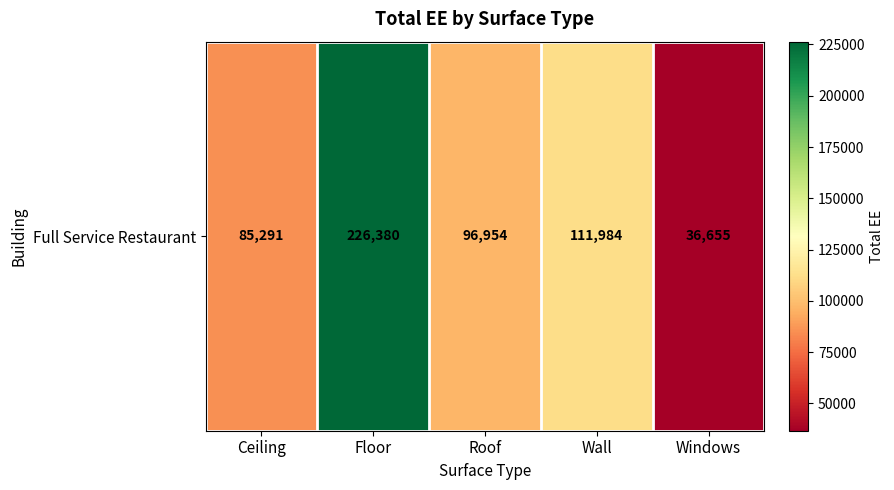

What is the approximate value at Roof?

96954.5